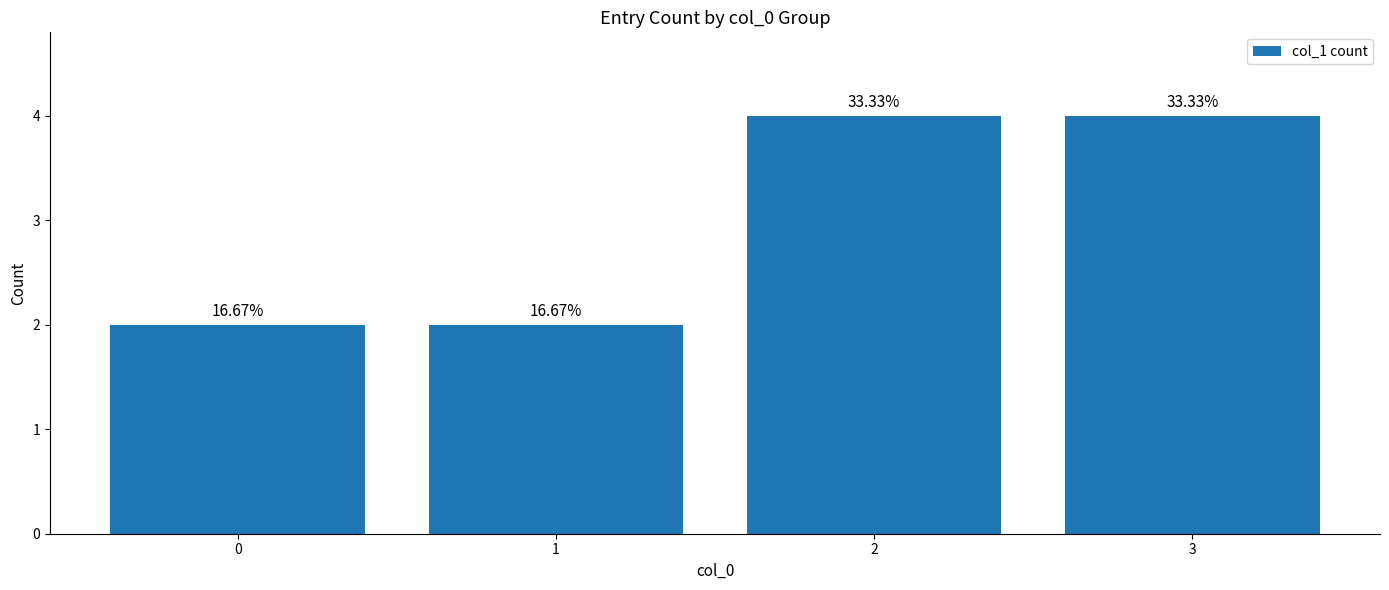

What is the sum of the values at 3 and 1?

6